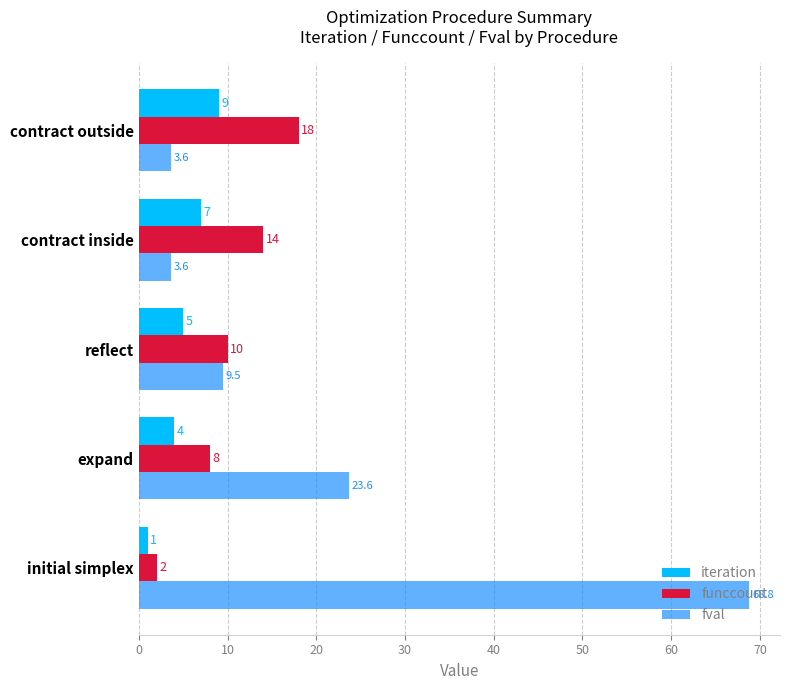

What is the difference between the maximum and minimum values in the iteration series?

8.0